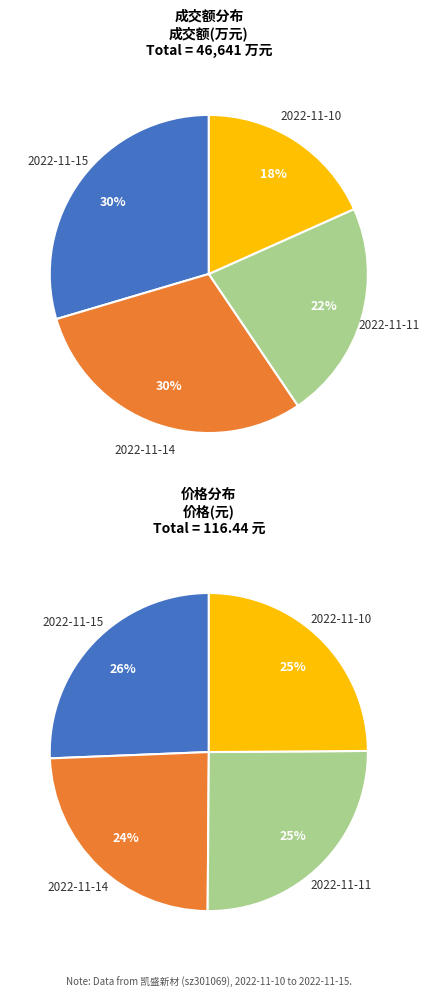

What is the change in value from 2022-11-15 to 2022-11-10?

-5256